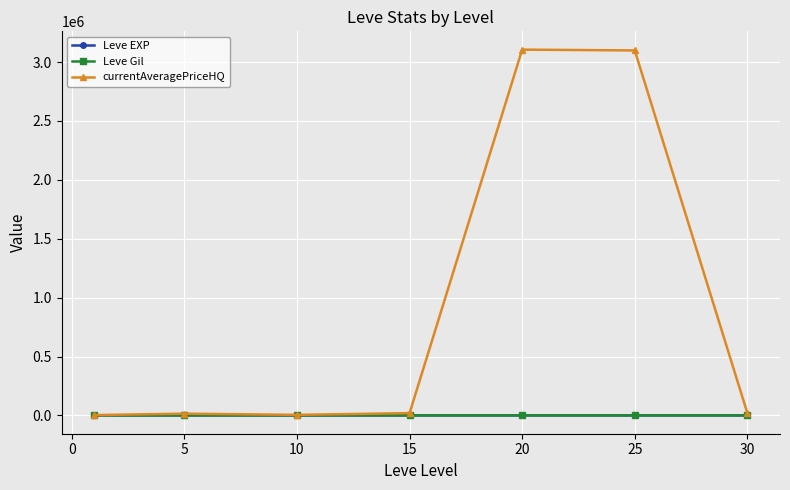

Which series has the largest total across all categories?

currentAveragePriceHQ